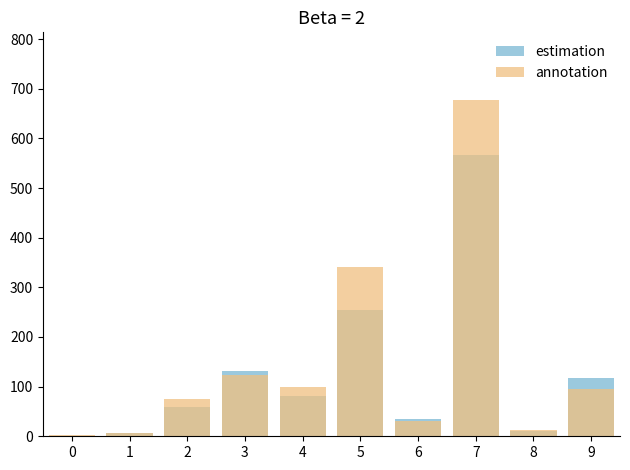

What is the difference between the maximum and minimum values in the annotation series?

676